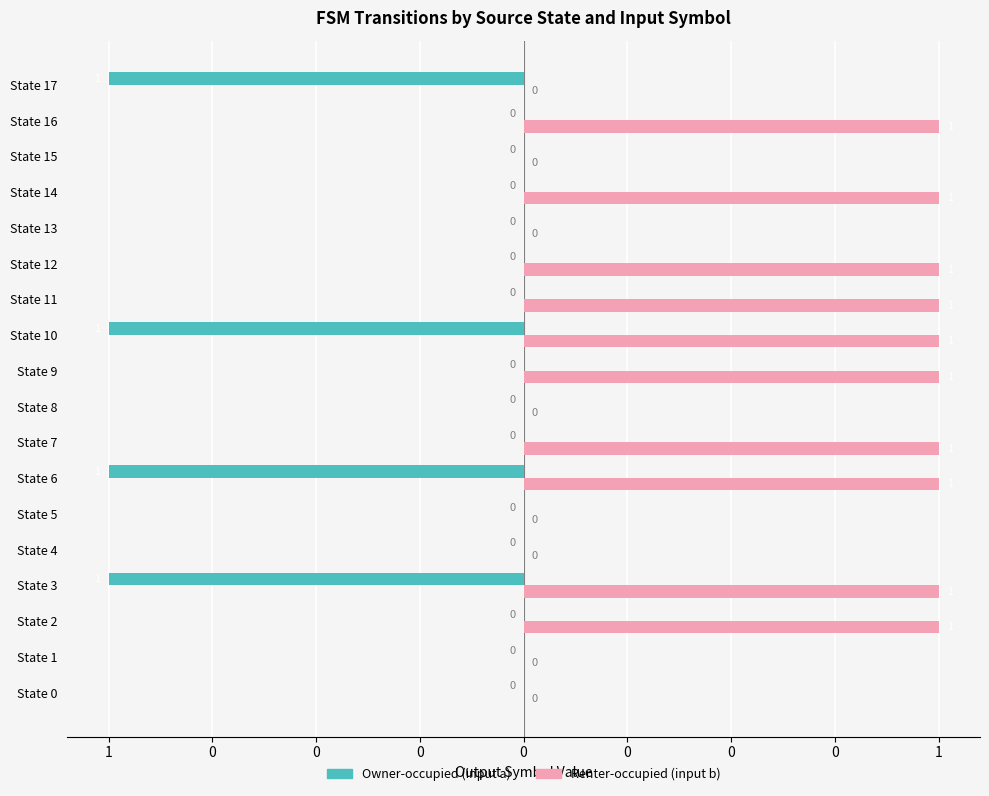

Reading right to left, transcribe all the data shown in this chart.

Owner-occupied (input a): -1	0	0	0	0	0	0	-1	0	0	0	-1	0	0	-1	0	0	0
Renter-occupied (input b): 0	1	0	1	0	1	1	1	1	0	1	1	0	0	1	1	0	0